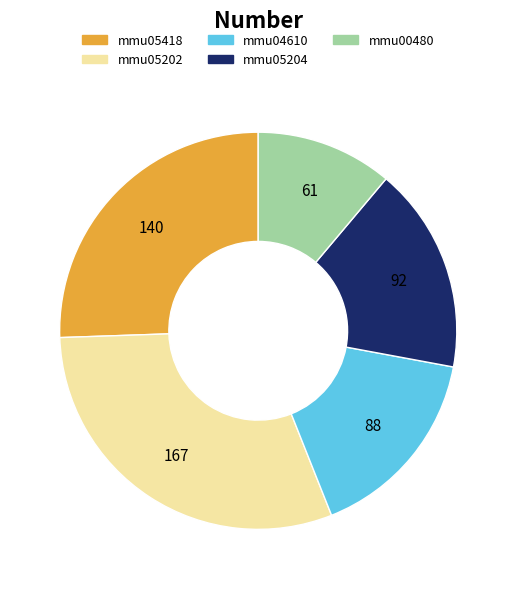

Which slice is the largest?

mmu05202